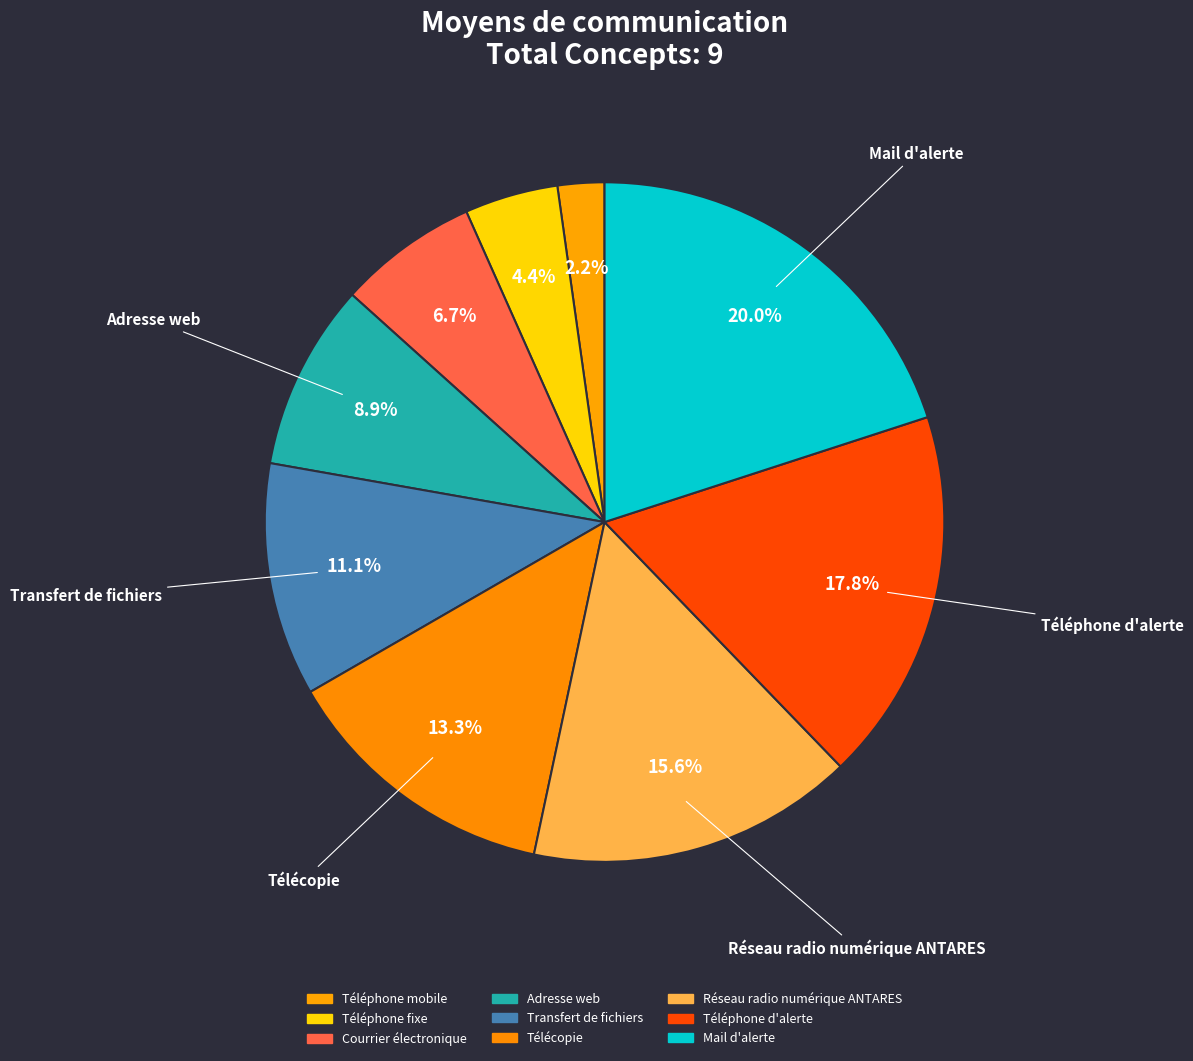

To the nearest percent, what percentage of the pie is Courrier électronique?

7%